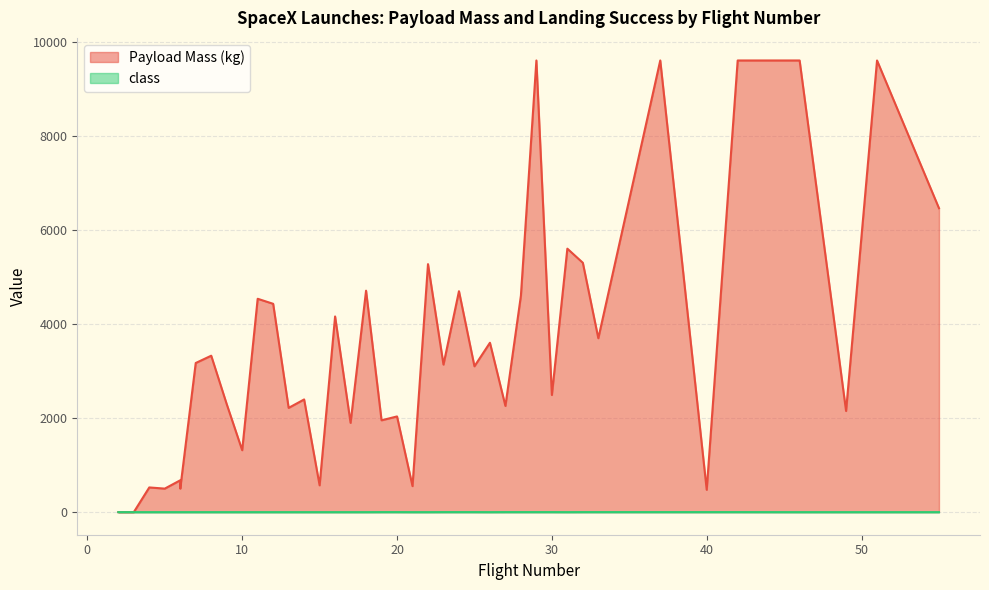

True or false: class and Payload Mass (kg) intersect in this chart.

False